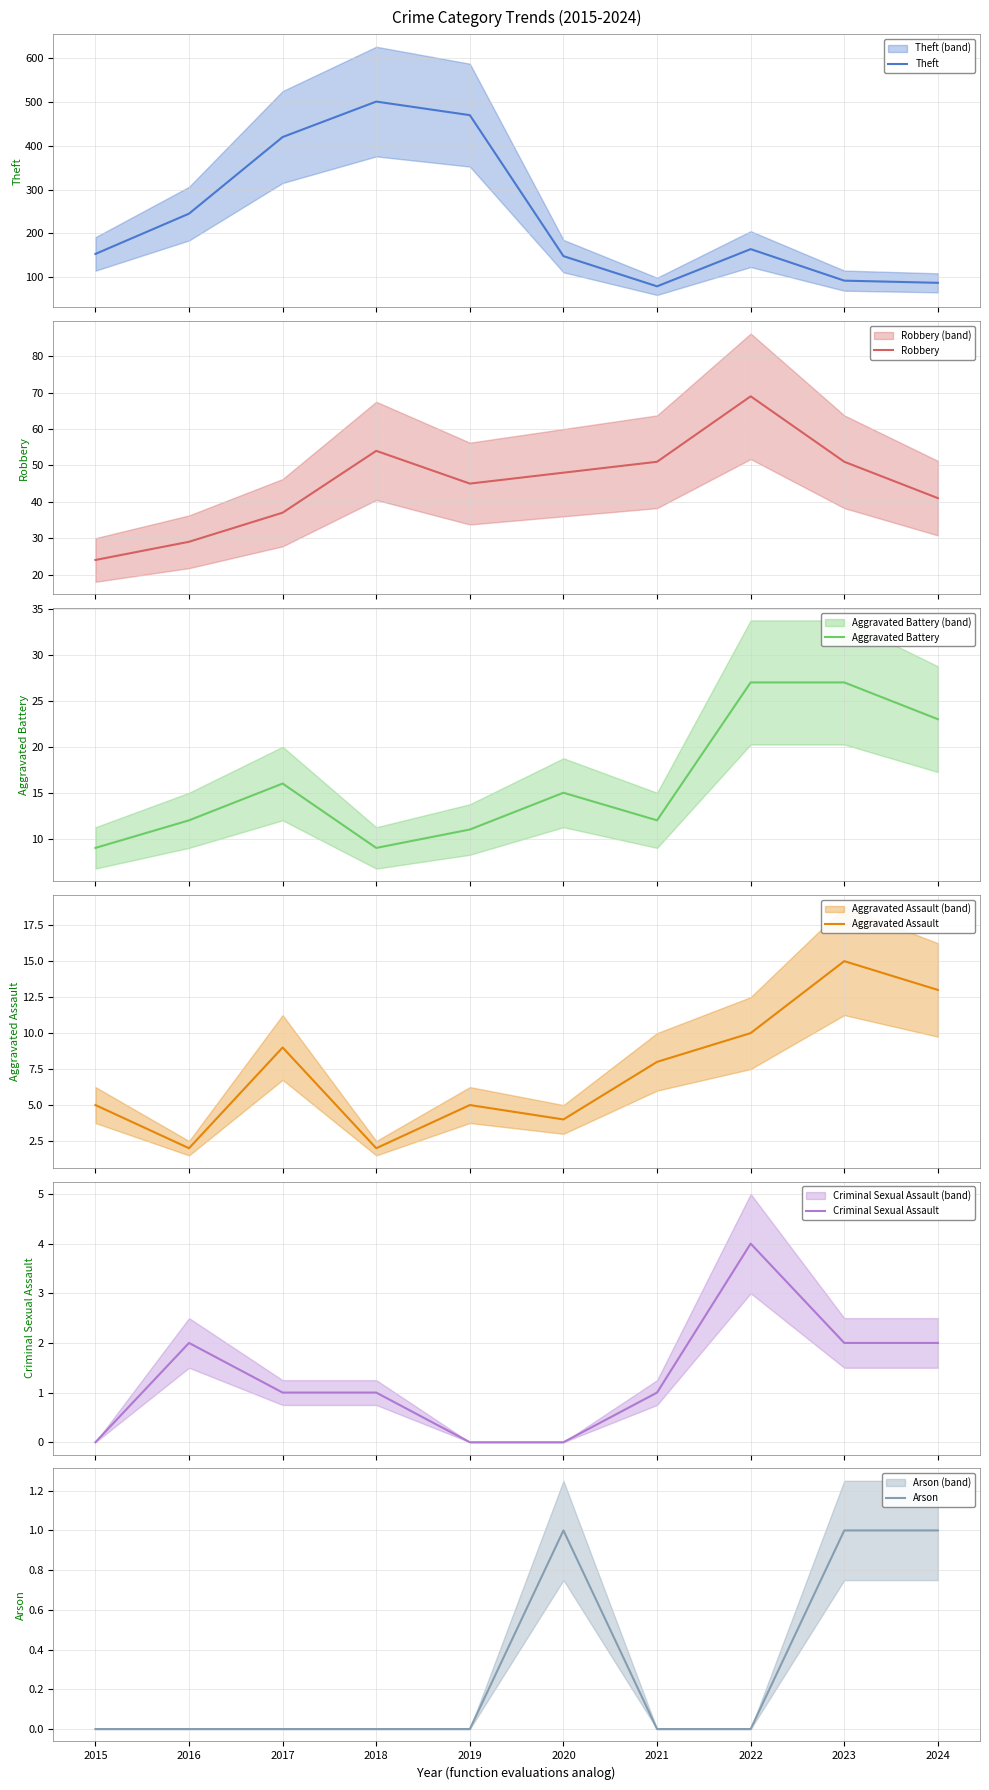

True or false: Aggravated Battery and Robbery cross at least once.

False